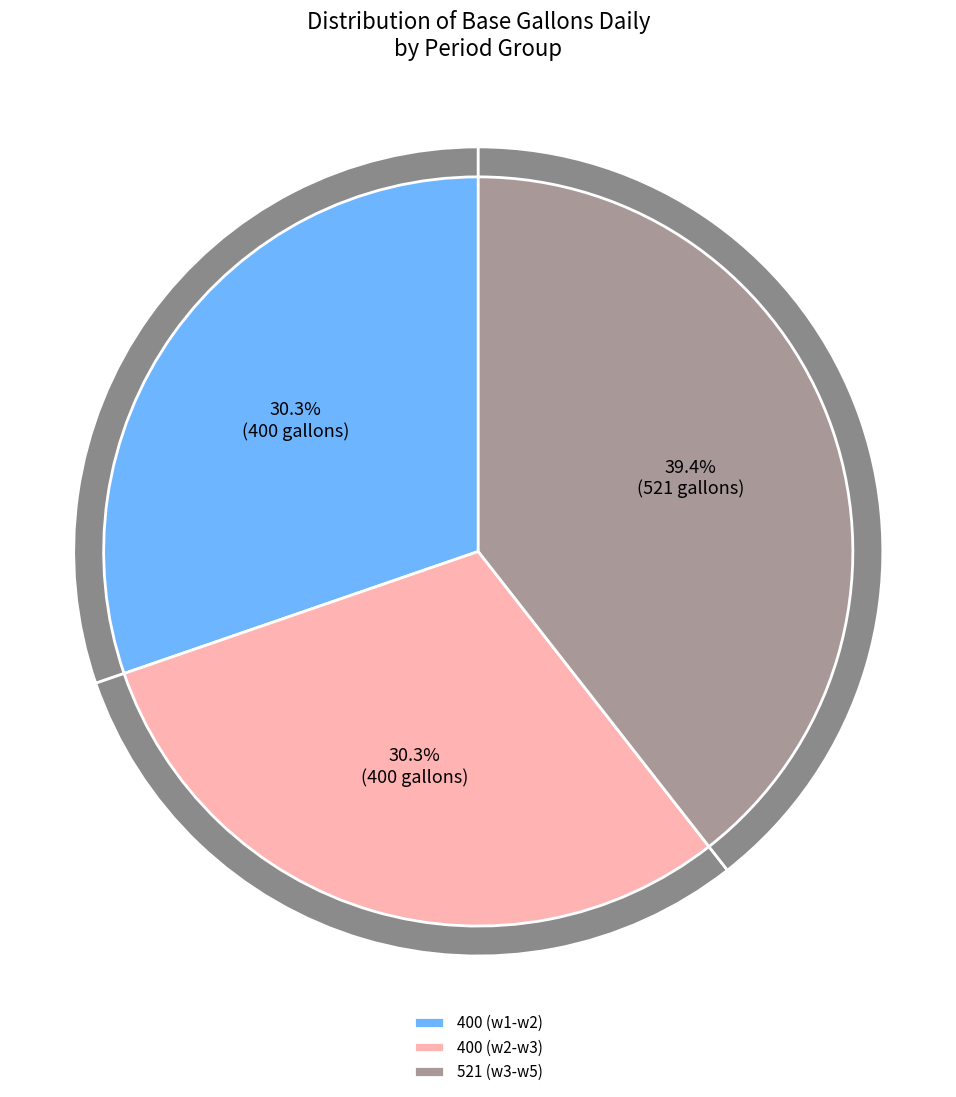

Count the number of slices in the pie.

3